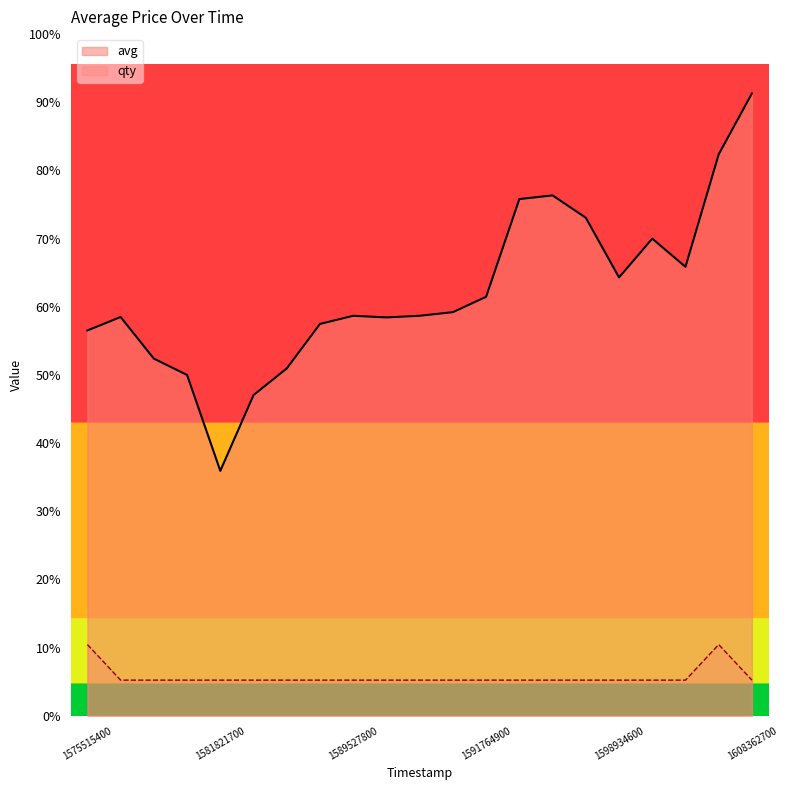

How many interior local peaks does the qty series have?

1